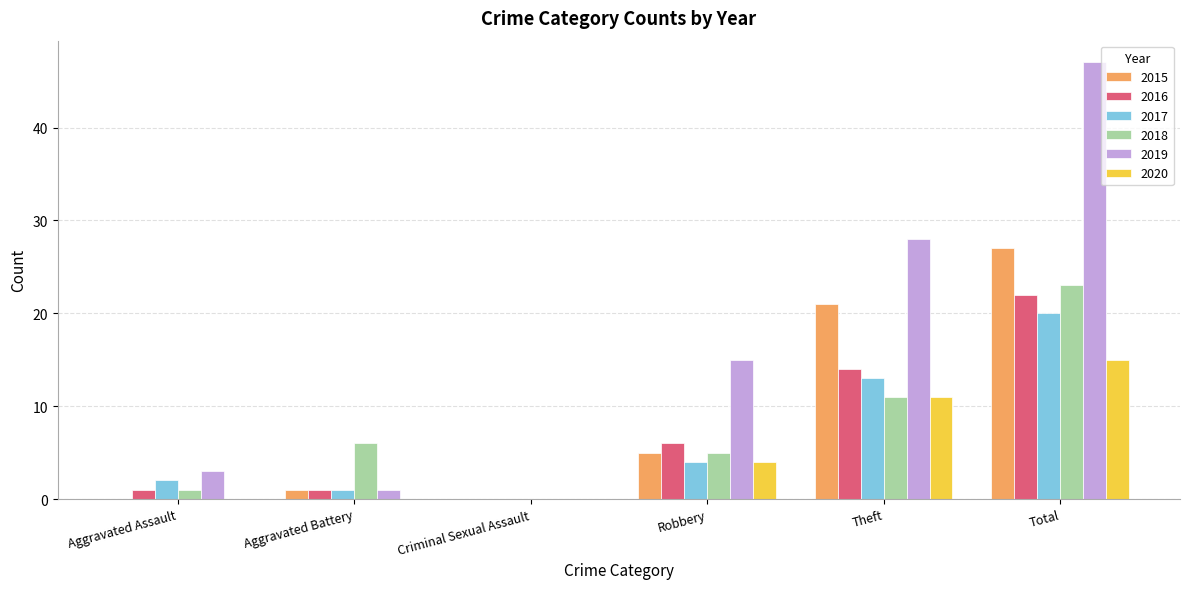

At which label is 2017 closest to 10?

Theft